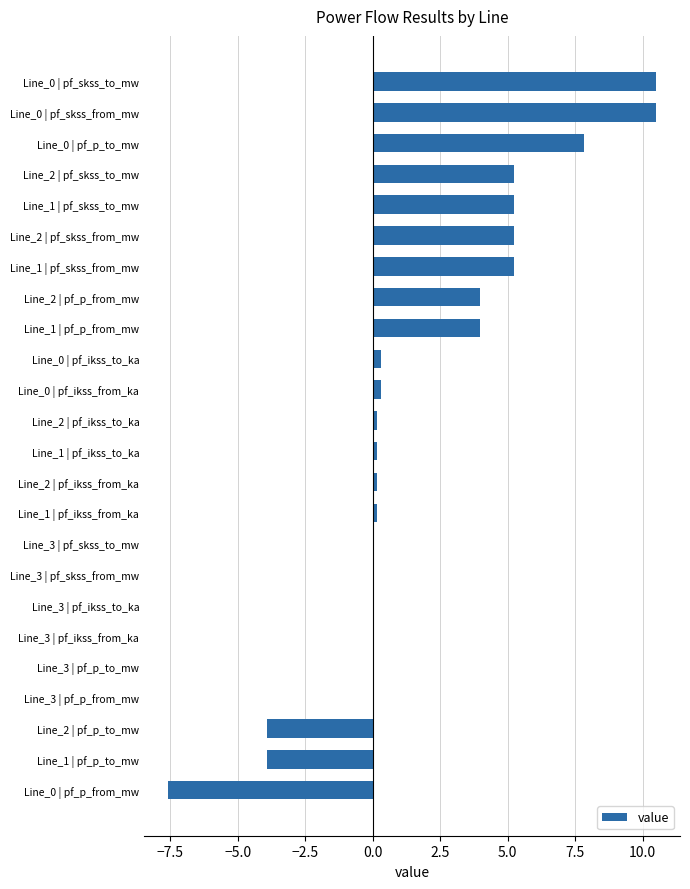

How many distinct data groups are displayed?

1